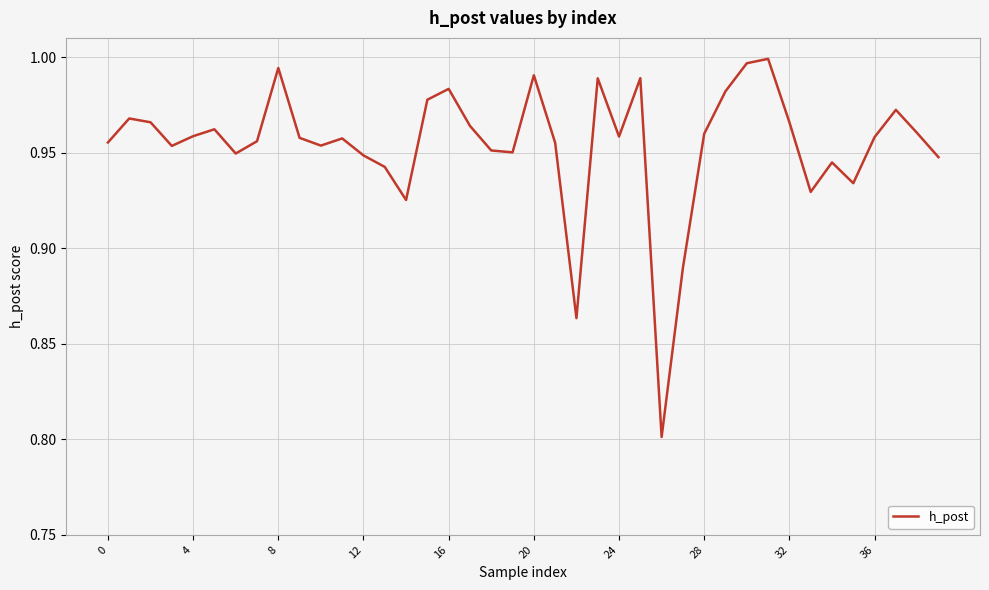

What is the minimum value shown in the chart?

0.8